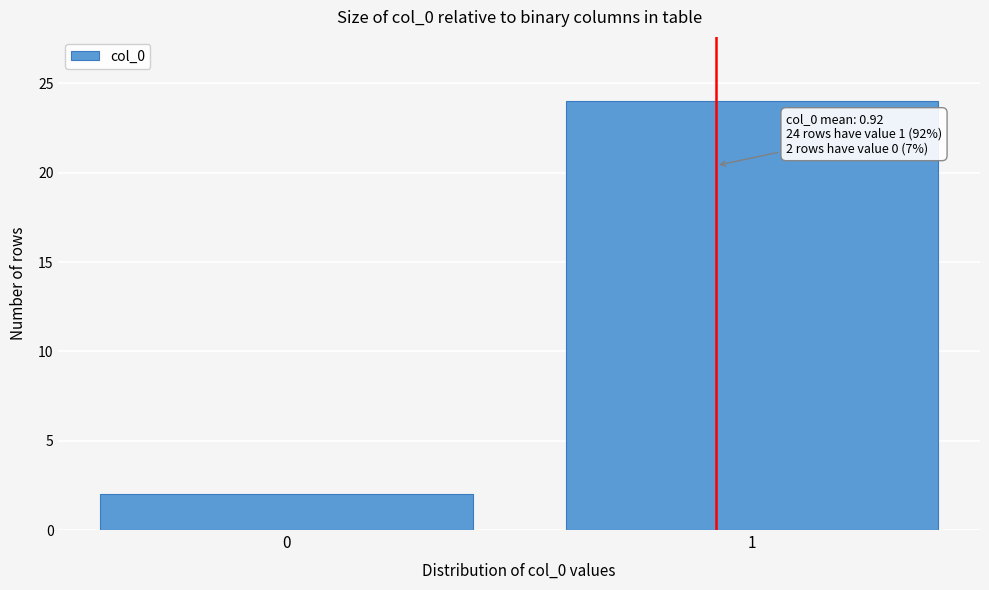

Reading left to right, extract all data points from this chart.

2	24